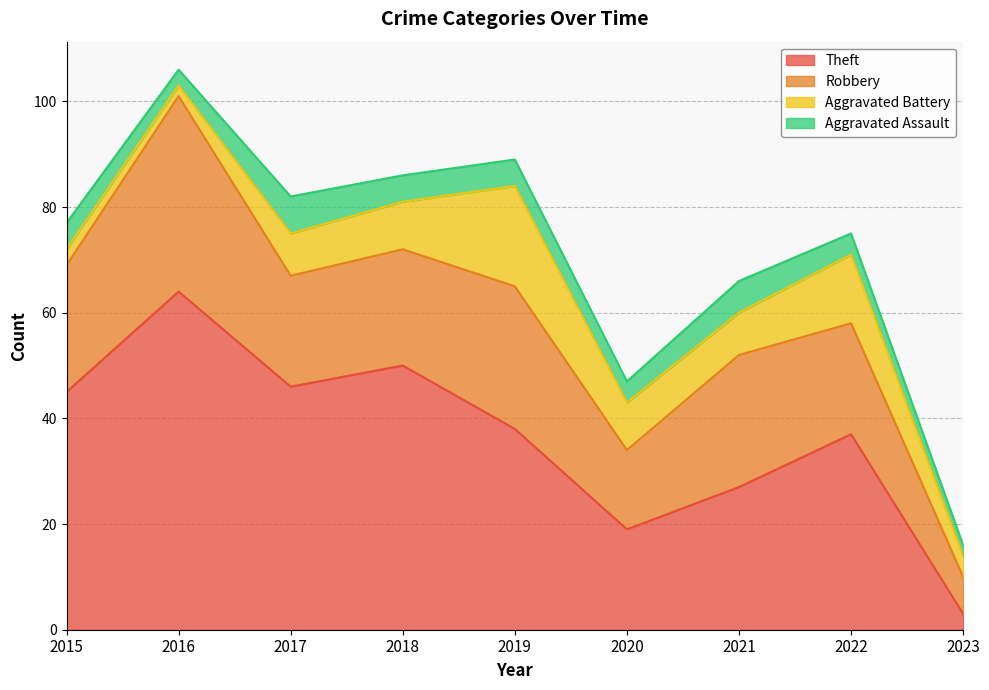

At 2023, list the series in order from largest to smallest.

Robbery, Aggravated Battery, Theft, Aggravated Assault